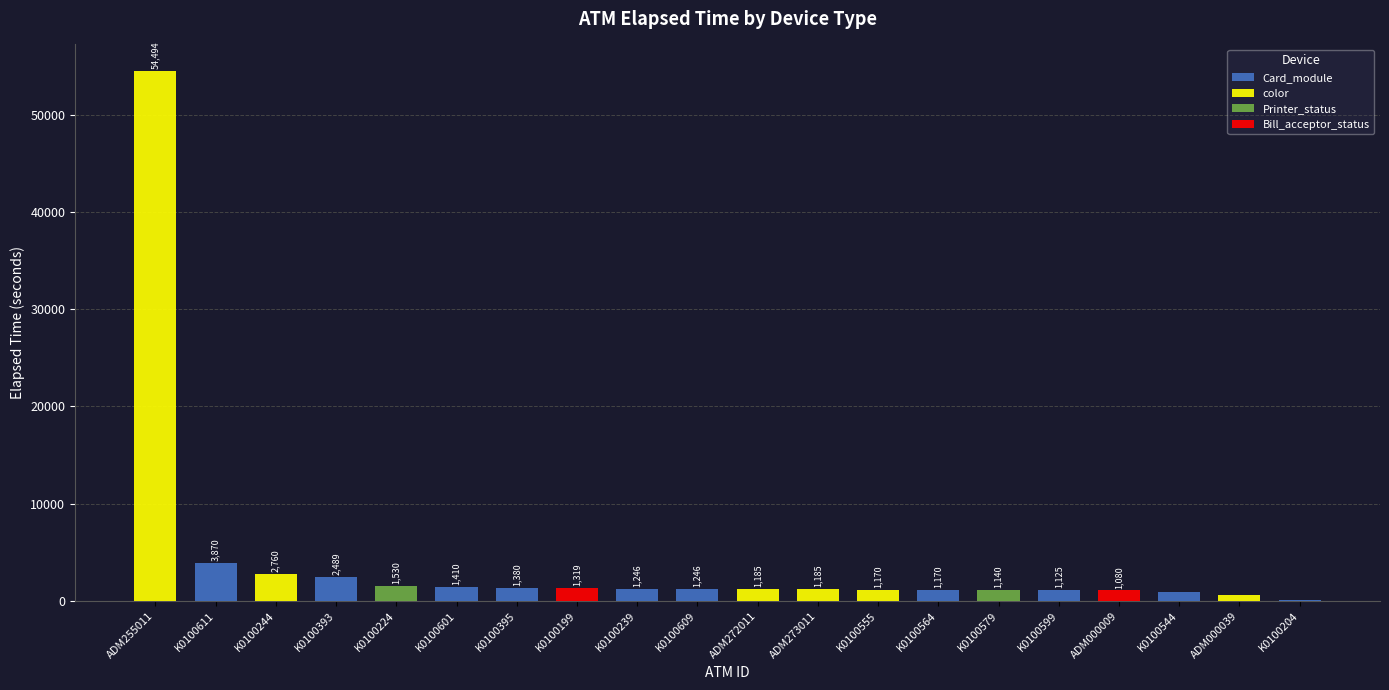

What is the approximate value at K0100609, to the nearest 50?

1250